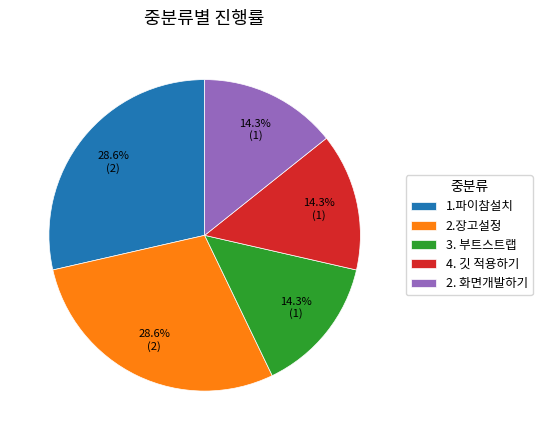

To the nearest percent, what percentage of the pie is 2.장고설정?

29%